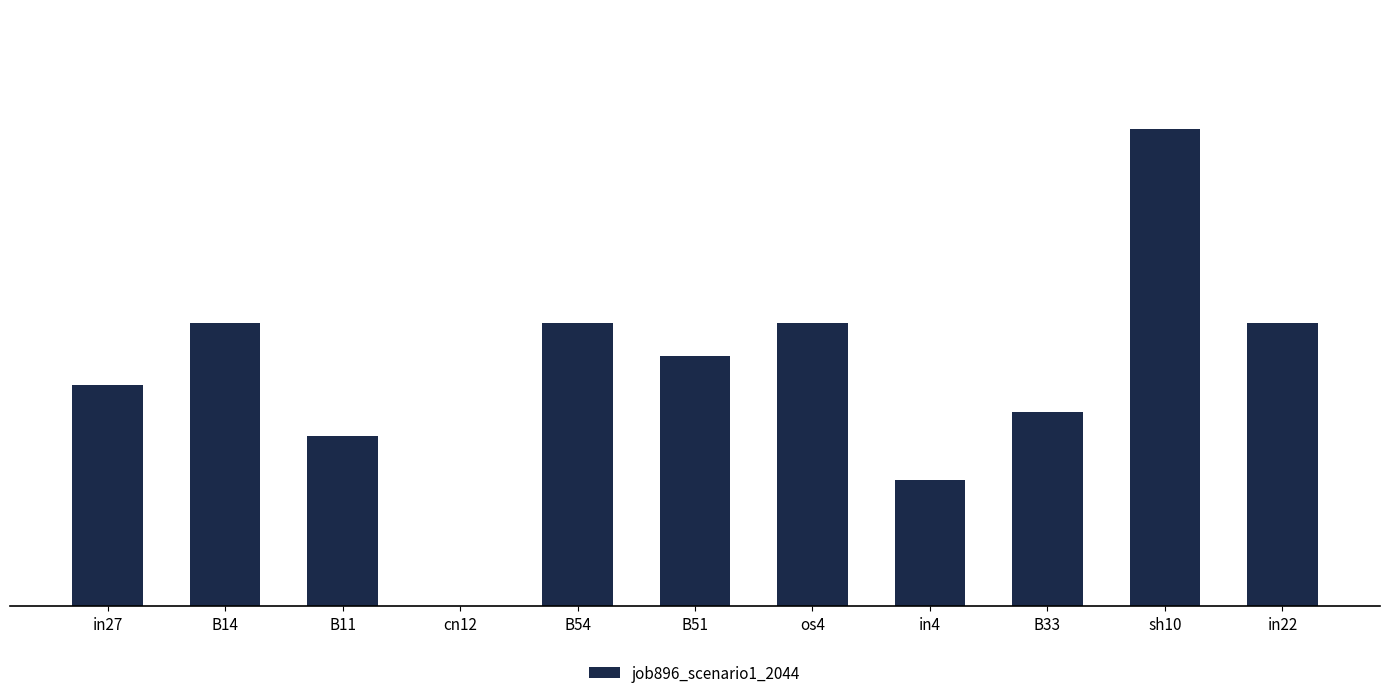

True or false: the data shows 0.1 at B54.

False